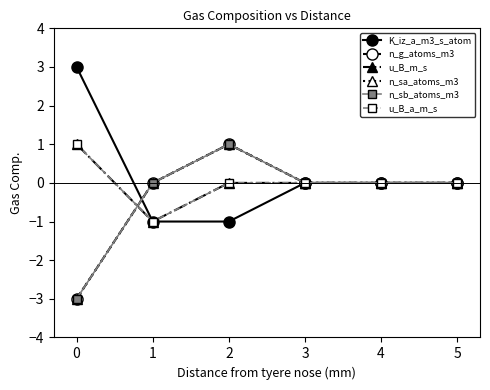

Is this an area chart (filled region under the line)?

No